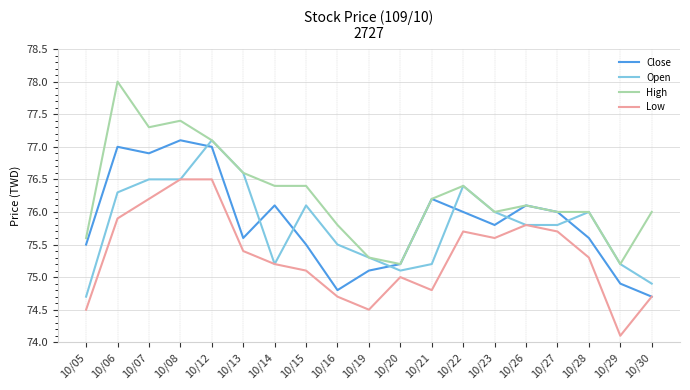

What is the difference between the Close values at 10/12 and 10/28?

1.4